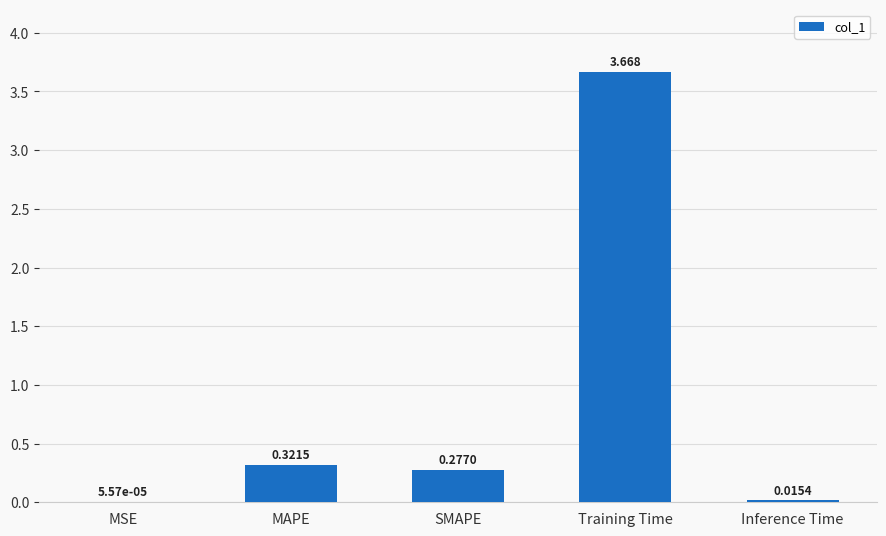

Between Training Time and Inference Time, which is larger?

Training Time